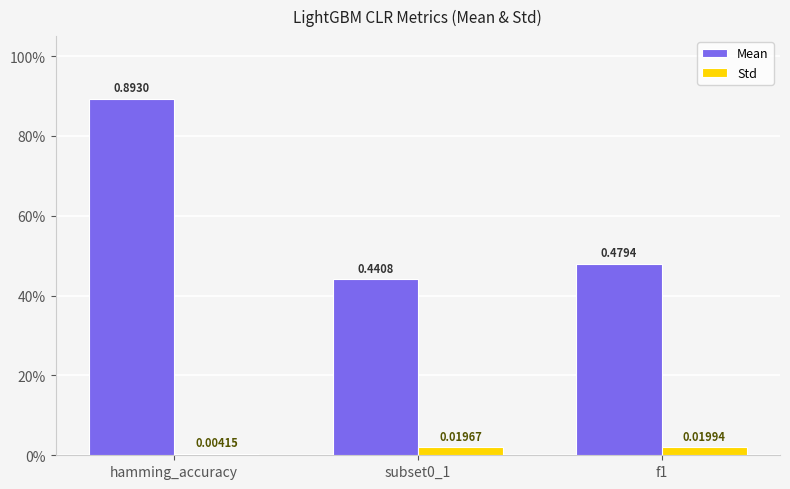

Which series has the largest total across all categories?

Mean